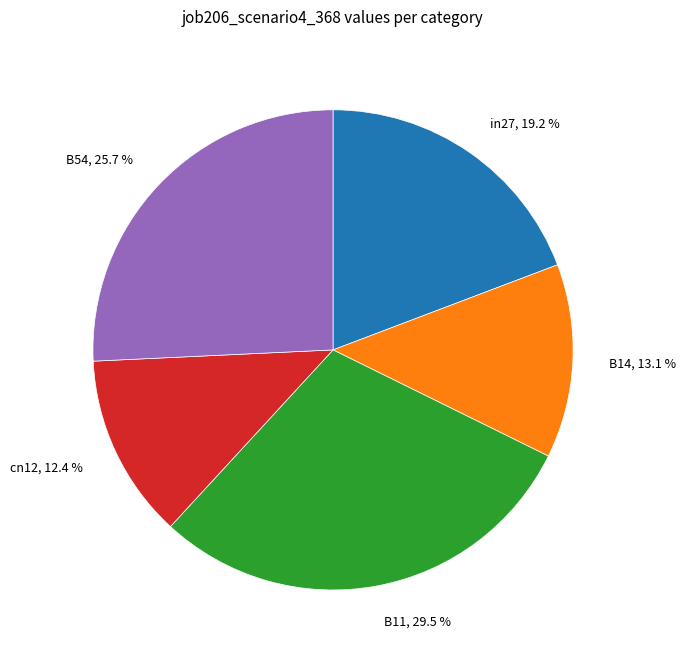

How many slices are in this pie chart?

5